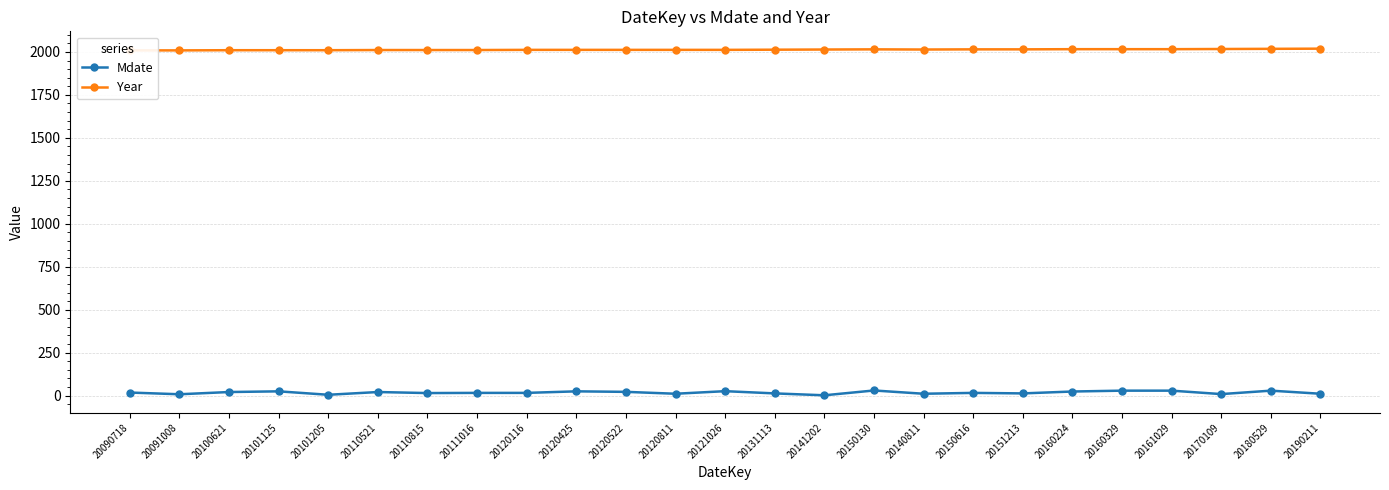

What is the label of the 22nd point from the right?

20101125